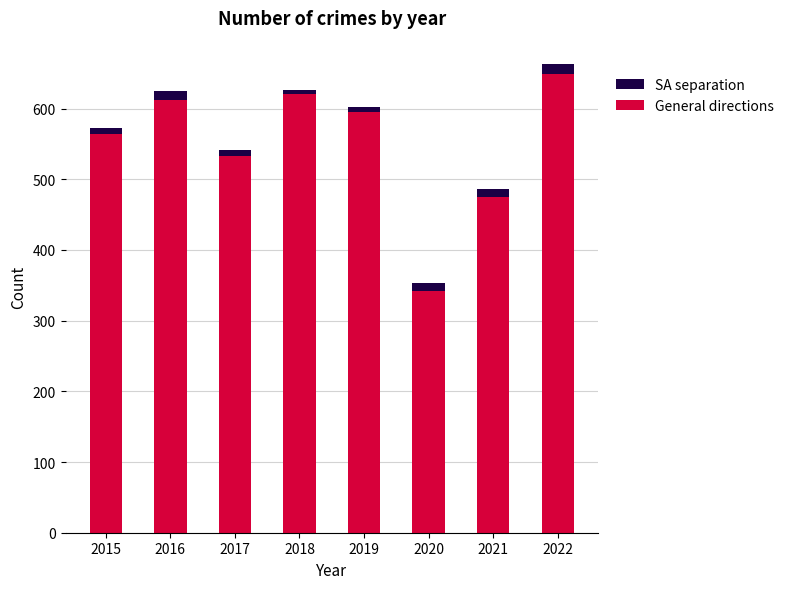

What are all the series names shown in the legend?

SA separation, General directions